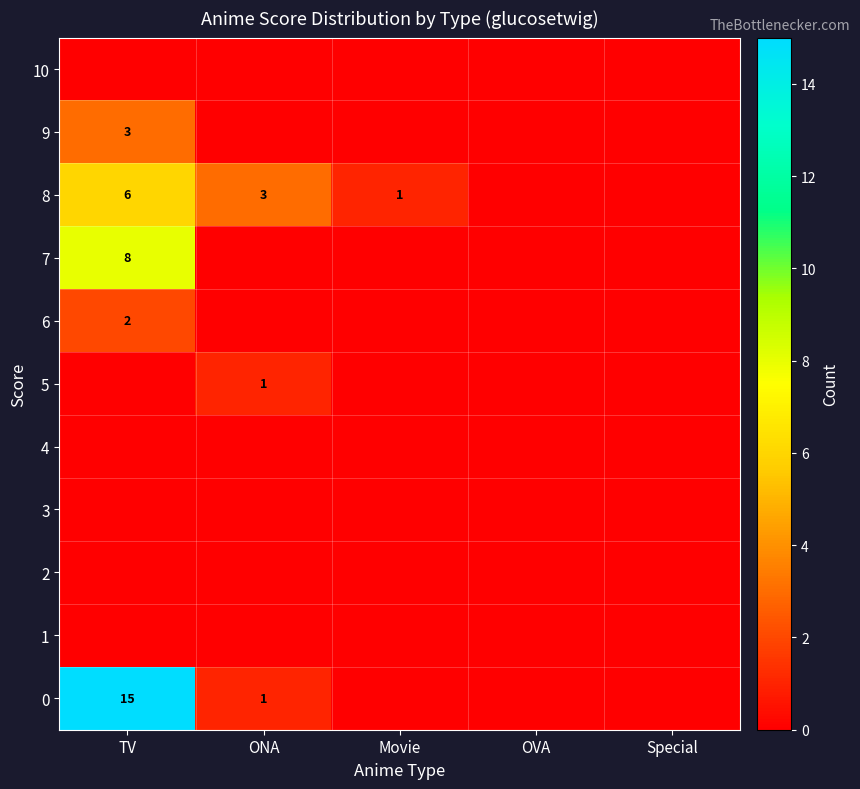

At how many categories does at least one series exceed 6?

1